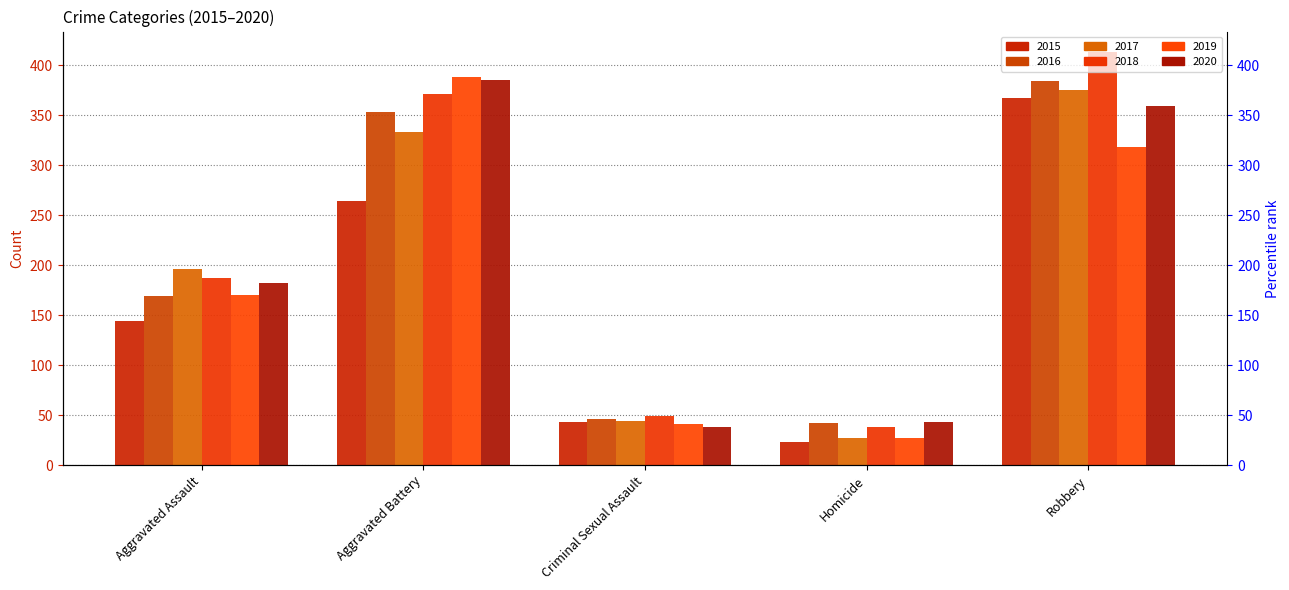

List the labels in order of 2015 value, smallest first.

Homicide, Criminal Sexual Assault, Aggravated Assault, Aggravated Battery, Robbery